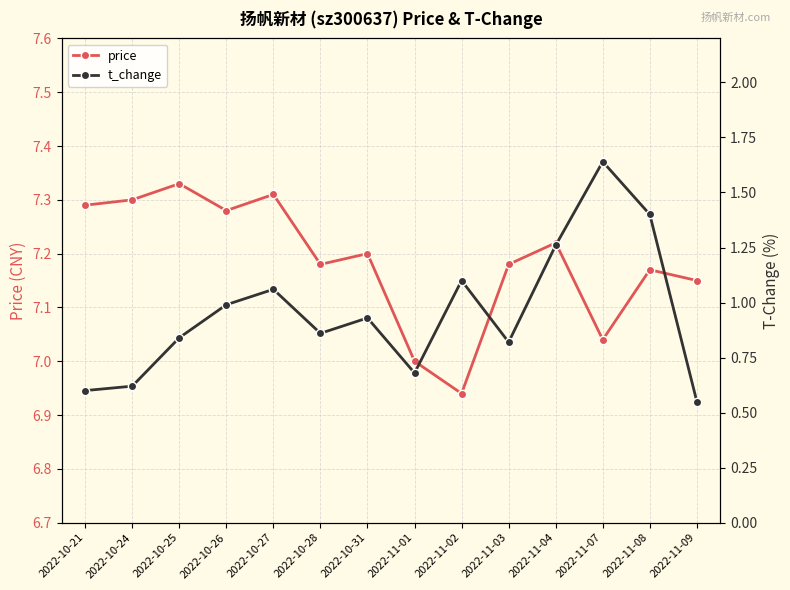

True or false: price has more than 2 interior local peaks.

True